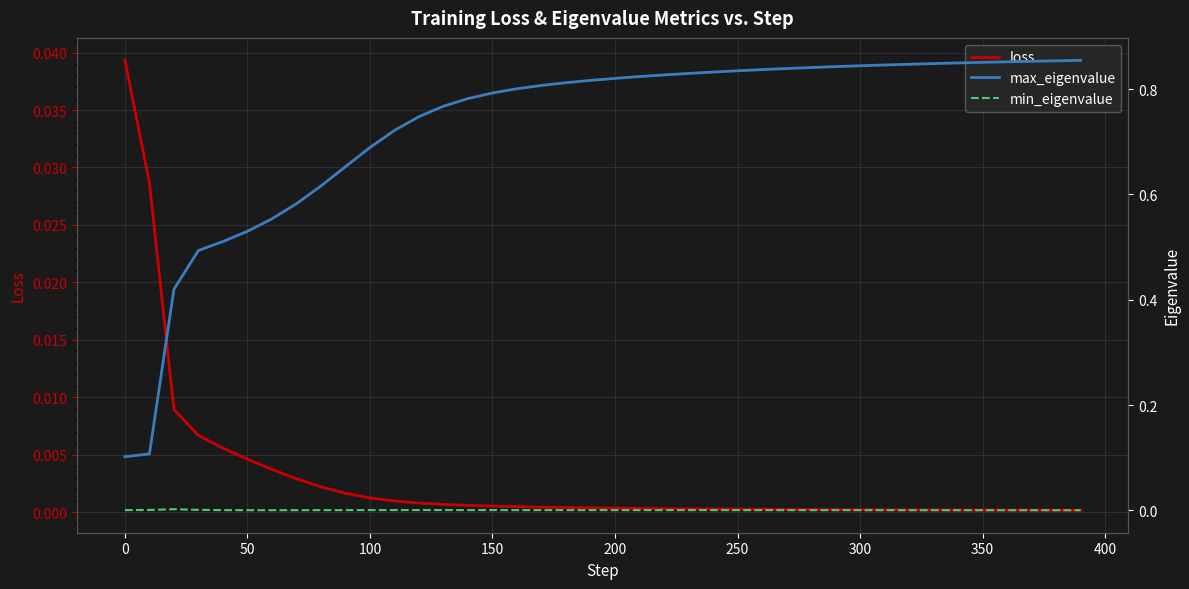

The loss series shows 0.0 at 350. True or false?

True